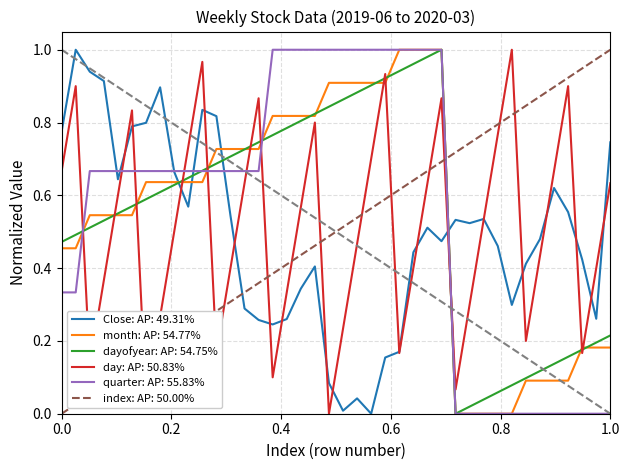

After their last crossing, which series has the higher values: month: AP: 54.77% or index: AP: 50.00%?

index: AP: 50.00%